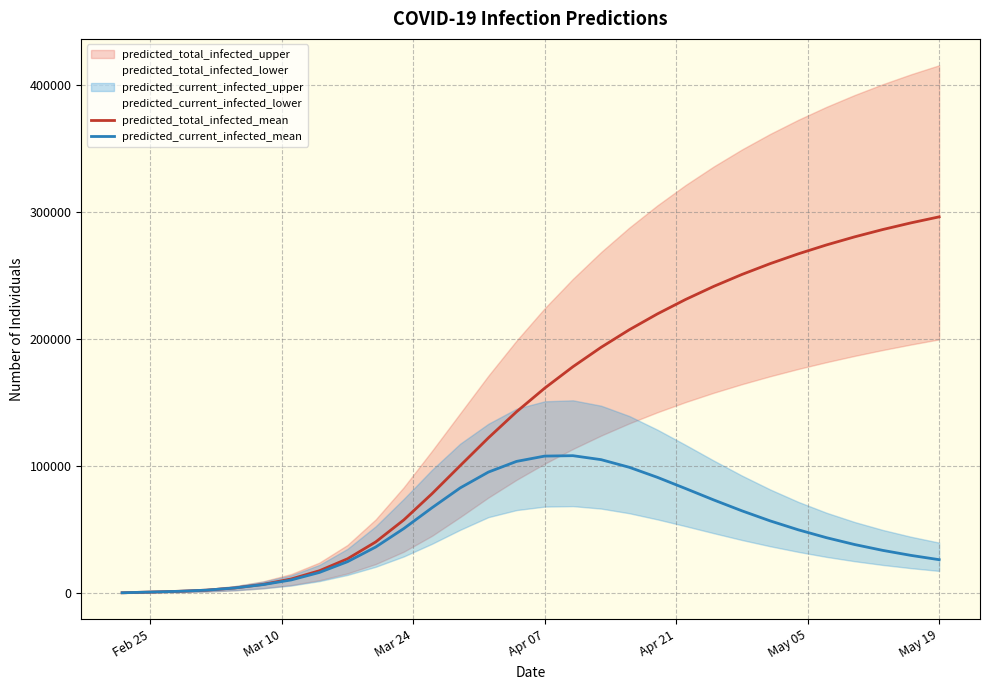

What is the maximum value for predicted_current_infected_mean?

108111